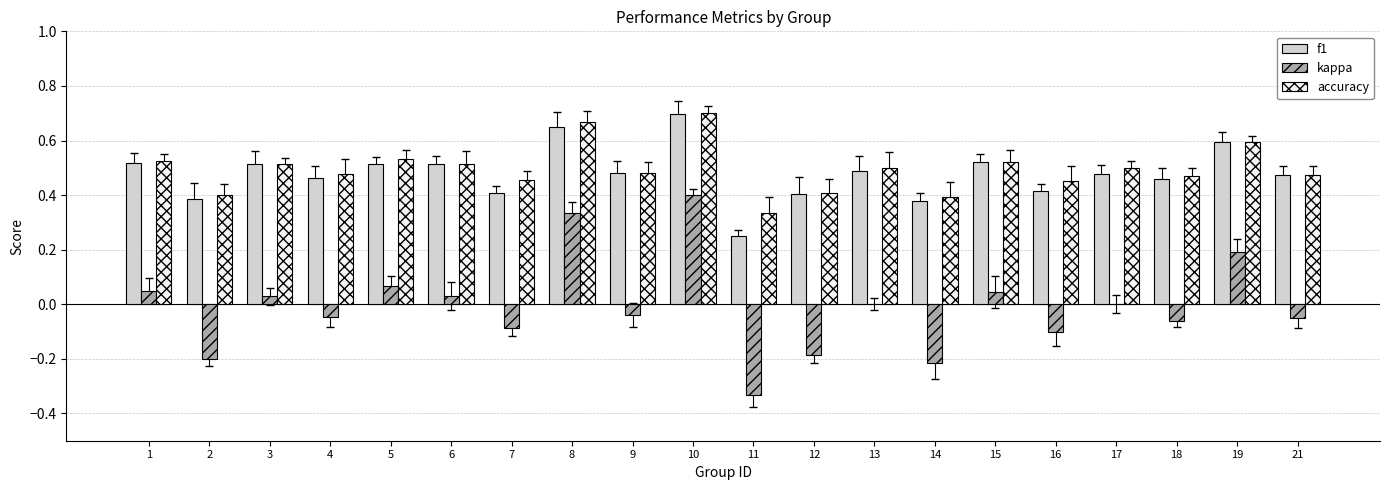

At which label is f1 closest to 0?

11